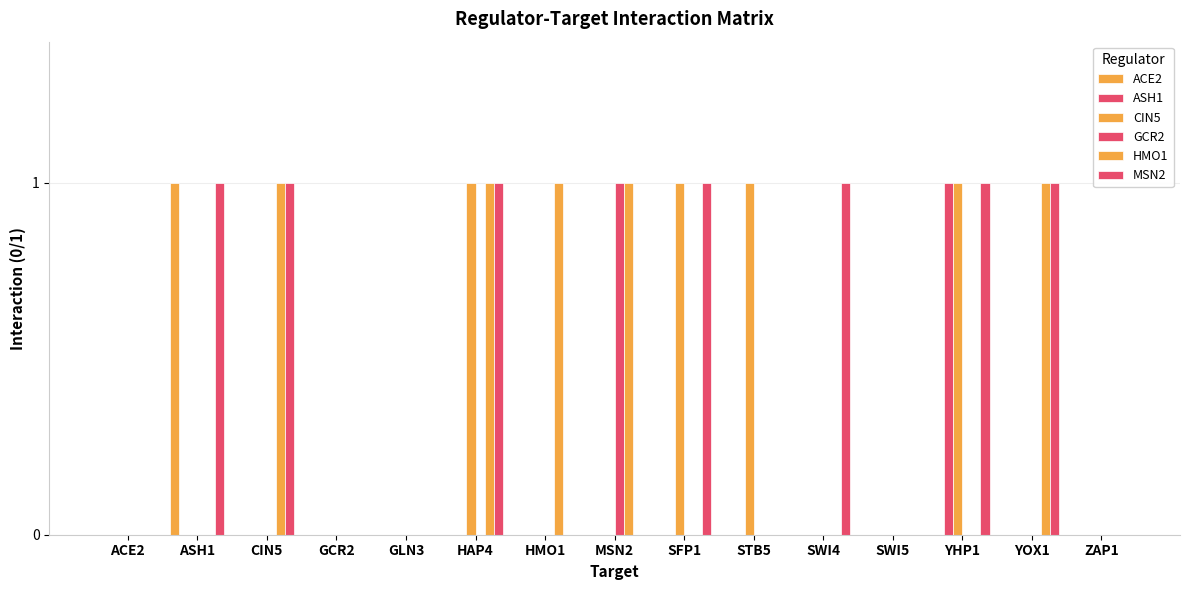

What is the difference between the MSN2 values at SWI4 and ZAP1?

1